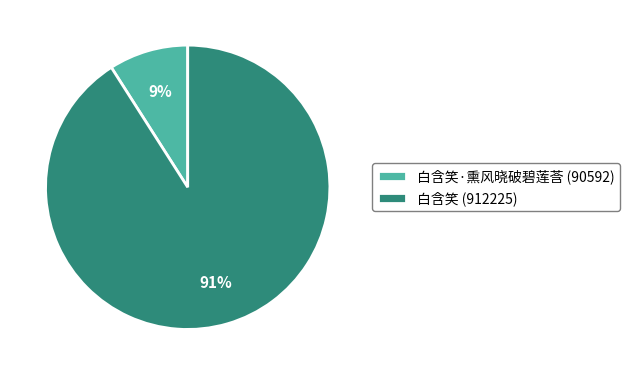

How many slices are in this pie chart?

2